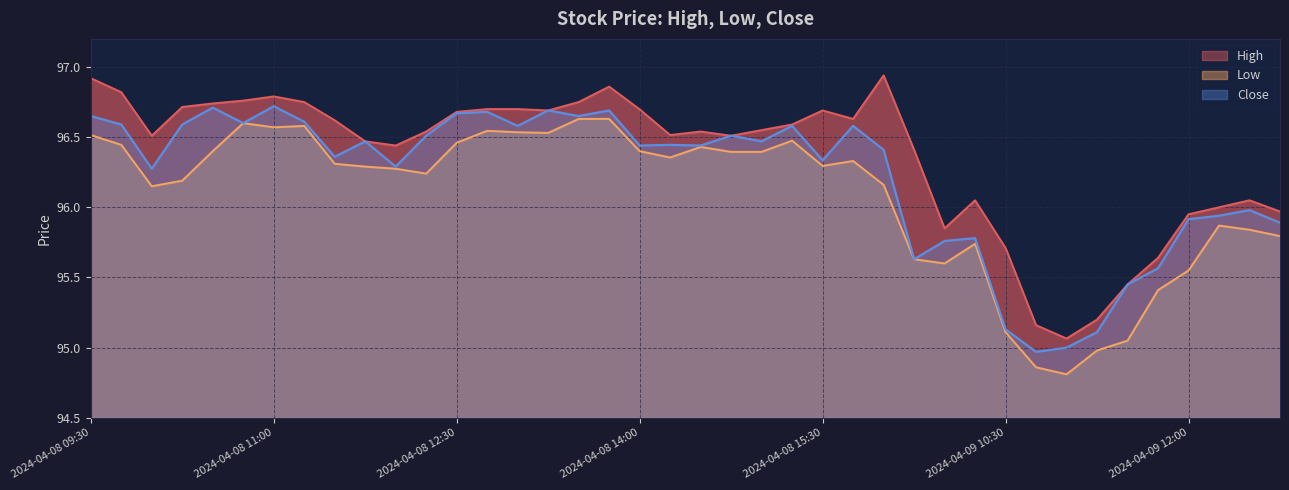

Reading left to right, transcribe all the data shown in this chart.

High: 2024-04-08 09:30=96.9	2024-04-08 09:45=96.8	2024-04-08 10:00=96.5	2024-04-08 10:15=96.7	2024-04-08 10:30=96.7	2024-04-08 10:45=96.8	2024-04-08 11:00=96.8	2024-04-08 11:15=96.8	2024-04-08 11:30=96.6	2024-04-08 11:45=96.5	2024-04-08 12:00=96.4	2024-04-08 12:15=96.5	2024-04-08 12:30=96.7	2024-04-08 12:45=96.7	2024-04-08 13:00=96.7	2024-04-08 13:15=96.7	2024-04-08 13:30=96.8	2024-04-08 13:45=96.9	2024-04-08 14:00=96.7	2024-04-08 14:15=96.5	2024-04-08 14:30=96.5	2024-04-08 14:45=96.5	2024-04-08 15:00=96.6	2024-04-08 15:15=96.6	2024-04-08 15:30=96.7	2024-04-08 15:45=96.6	2024-04-09 09:30=96.9	2024-04-09 09:45=96.4	2024-04-09 10:00=95.8	2024-04-09 10:15=96.1	2024-04-09 10:30=95.7	2024-04-09 10:45=95.2	2024-04-09 11:00=95.1	2024-04-09 11:15=95.2	2024-04-09 11:30=95.4	2024-04-09 11:45=95.6	2024-04-09 12:00=95.9	2024-04-09 12:15=96.0	2024-04-09 12:30=96.1	2024-04-09 12:45=96.0
Low: 2024-04-08 09:30=96.5	2024-04-08 09:45=96.4	2024-04-08 10:00=96.2	2024-04-08 10:15=96.2	2024-04-08 10:30=96.4	2024-04-08 10:45=96.6	2024-04-08 11:00=96.6	2024-04-08 11:15=96.6	2024-04-08 11:30=96.3	2024-04-08 11:45=96.3	2024-04-08 12:00=96.3	2024-04-08 12:15=96.2	2024-04-08 12:30=96.5	2024-04-08 12:45=96.5	2024-04-08 13:00=96.5	2024-04-08 13:15=96.5	2024-04-08 13:30=96.6	2024-04-08 13:45=96.6	2024-04-08 14:00=96.4	2024-04-08 14:15=96.4	2024-04-08 14:30=96.4	2024-04-08 14:45=96.4	2024-04-08 15:00=96.4	2024-04-08 15:15=96.5	2024-04-08 15:30=96.3	2024-04-08 15:45=96.3	2024-04-09 09:30=96.2	2024-04-09 09:45=95.6	2024-04-09 10:00=95.6	2024-04-09 10:15=95.7	2024-04-09 10:30=95.1	2024-04-09 10:45=94.9	2024-04-09 11:00=94.8	2024-04-09 11:15=95.0	2024-04-09 11:30=95.1	2024-04-09 11:45=95.4	2024-04-09 12:00=95.6	2024-04-09 12:15=95.9	2024-04-09 12:30=95.8	2024-04-09 12:45=95.8
Close: 2024-04-08 09:30=96.7	2024-04-08 09:45=96.6	2024-04-08 10:00=96.3	2024-04-08 10:15=96.6	2024-04-08 10:30=96.7	2024-04-08 10:45=96.6	2024-04-08 11:00=96.7	2024-04-08 11:15=96.6	2024-04-08 11:30=96.4	2024-04-08 11:45=96.5	2024-04-08 12:00=96.3	2024-04-08 12:15=96.5	2024-04-08 12:30=96.7	2024-04-08 12:45=96.7	2024-04-08 13:00=96.6	2024-04-08 13:15=96.7	2024-04-08 13:30=96.7	2024-04-08 13:45=96.7	2024-04-08 14:00=96.4	2024-04-08 14:15=96.4	2024-04-08 14:30=96.4	2024-04-08 14:45=96.5	2024-04-08 15:00=96.5	2024-04-08 15:15=96.6	2024-04-08 15:30=96.3	2024-04-08 15:45=96.6	2024-04-09 09:30=96.4	2024-04-09 09:45=95.6	2024-04-09 10:00=95.8	2024-04-09 10:15=95.8	2024-04-09 10:30=95.1	2024-04-09 10:45=95.0	2024-04-09 11:00=95.0	2024-04-09 11:15=95.1	2024-04-09 11:30=95.4	2024-04-09 11:45=95.6	2024-04-09 12:00=95.9	2024-04-09 12:15=95.9	2024-04-09 12:30=96.0	2024-04-09 12:45=95.9